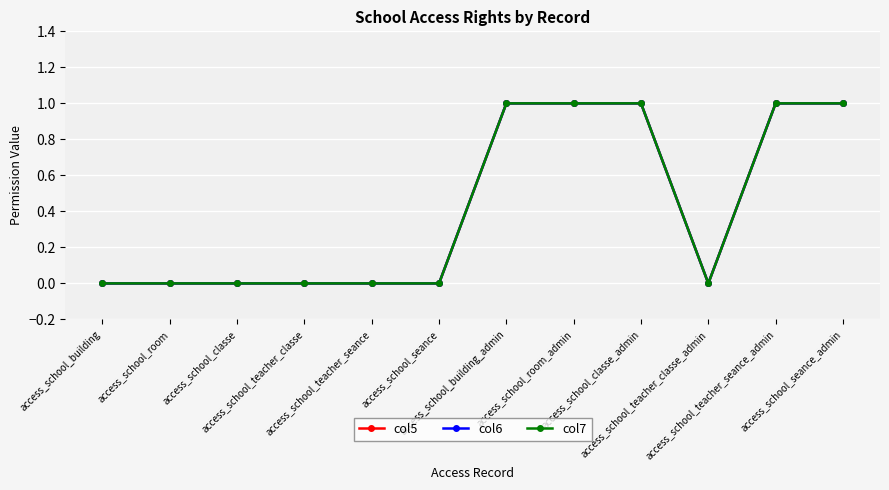

Reading left to right, extract all data points from this chart.

col5: 0	0	0	0	0	0	1	1	1	0	1	1
col6: 0	0	0	0	0	0	1	1	1	0	1	1
col7: 0	0	0	0	0	0	1	1	1	0	1	1